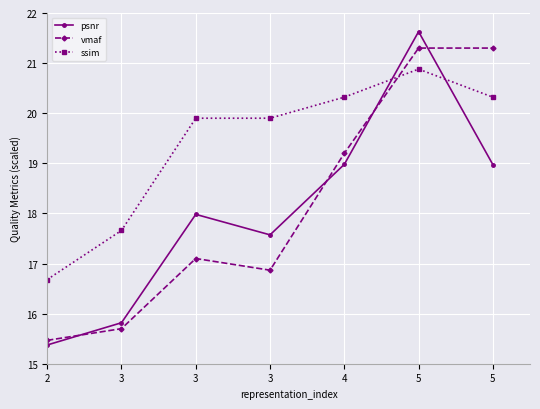

How many values in the psnr series exceed 17?

5